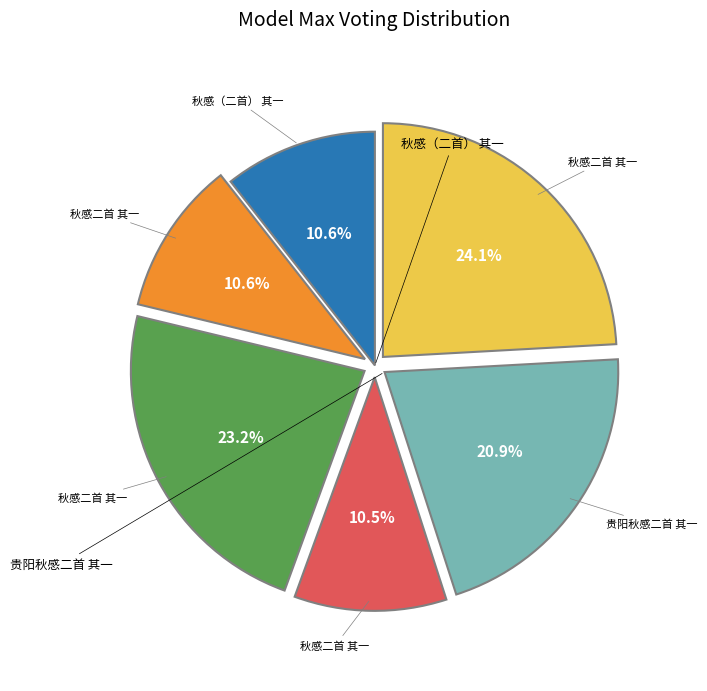

Is there any slice that represents more than half of the pie?

No